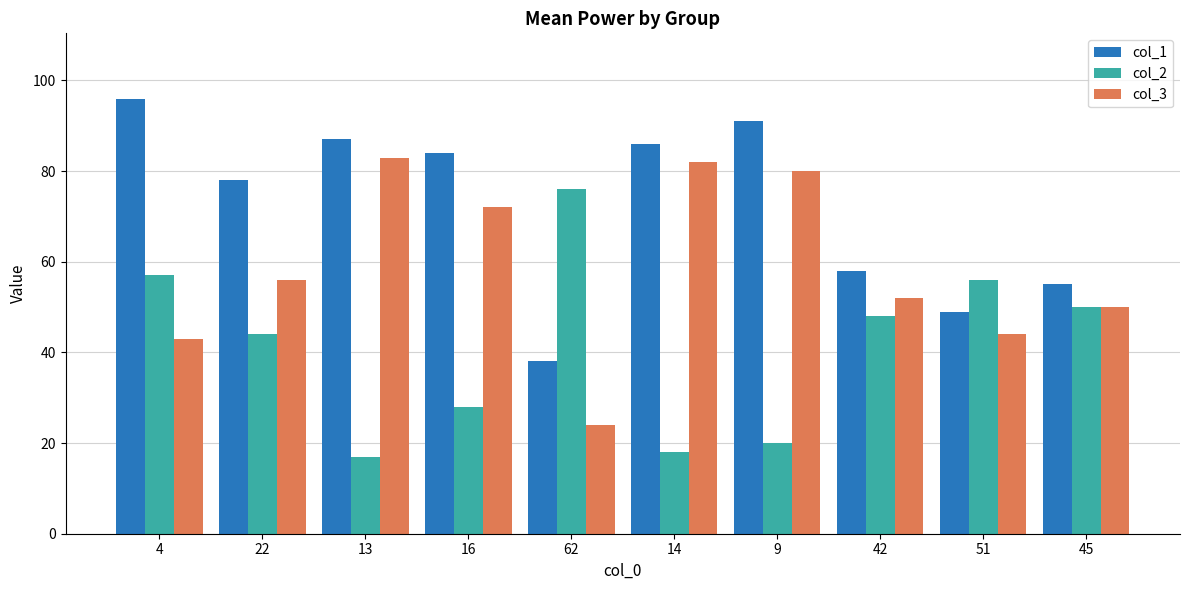

How many bars are there in total?

30